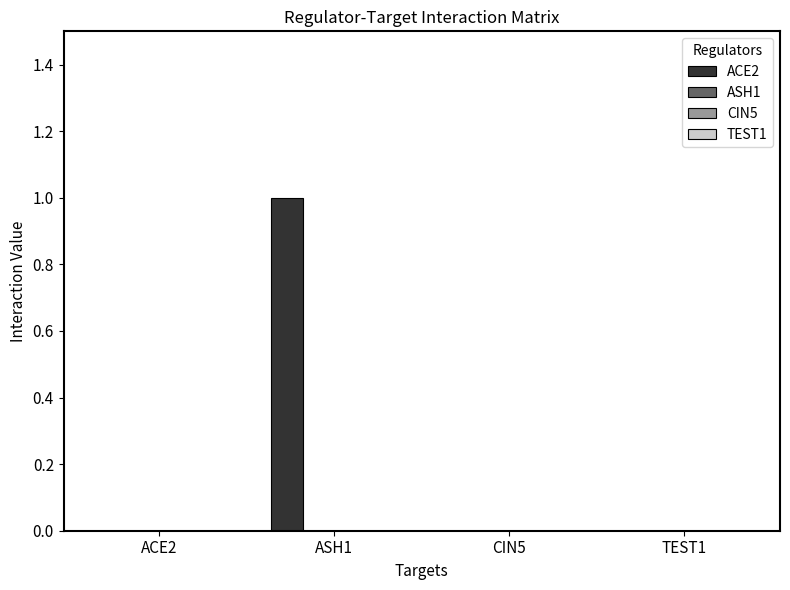

Count the number of data series in this chart.

1